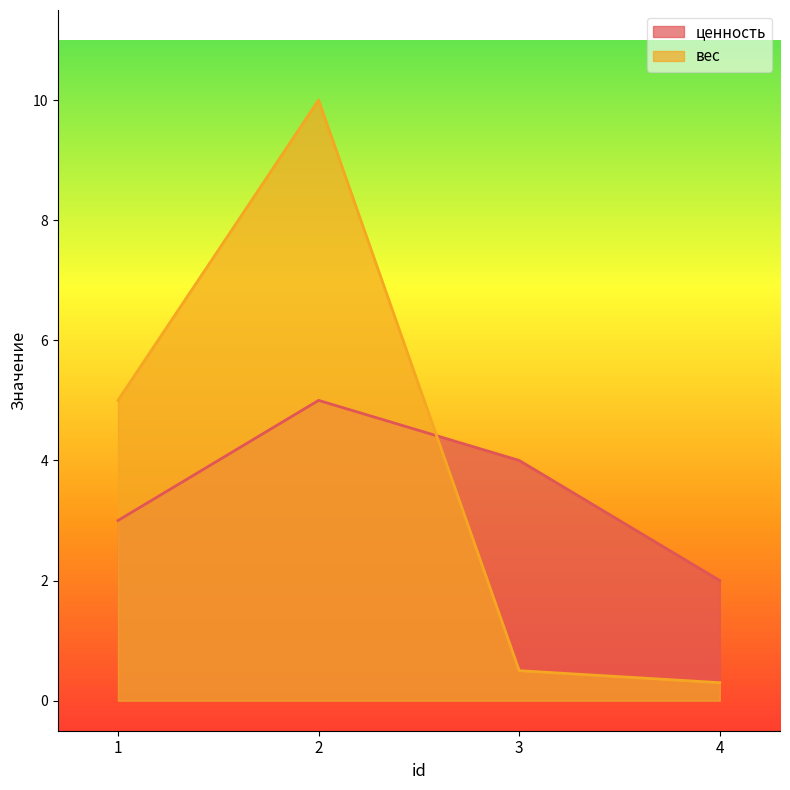

The value of ценность at 1 is 3.0. True or false?

True